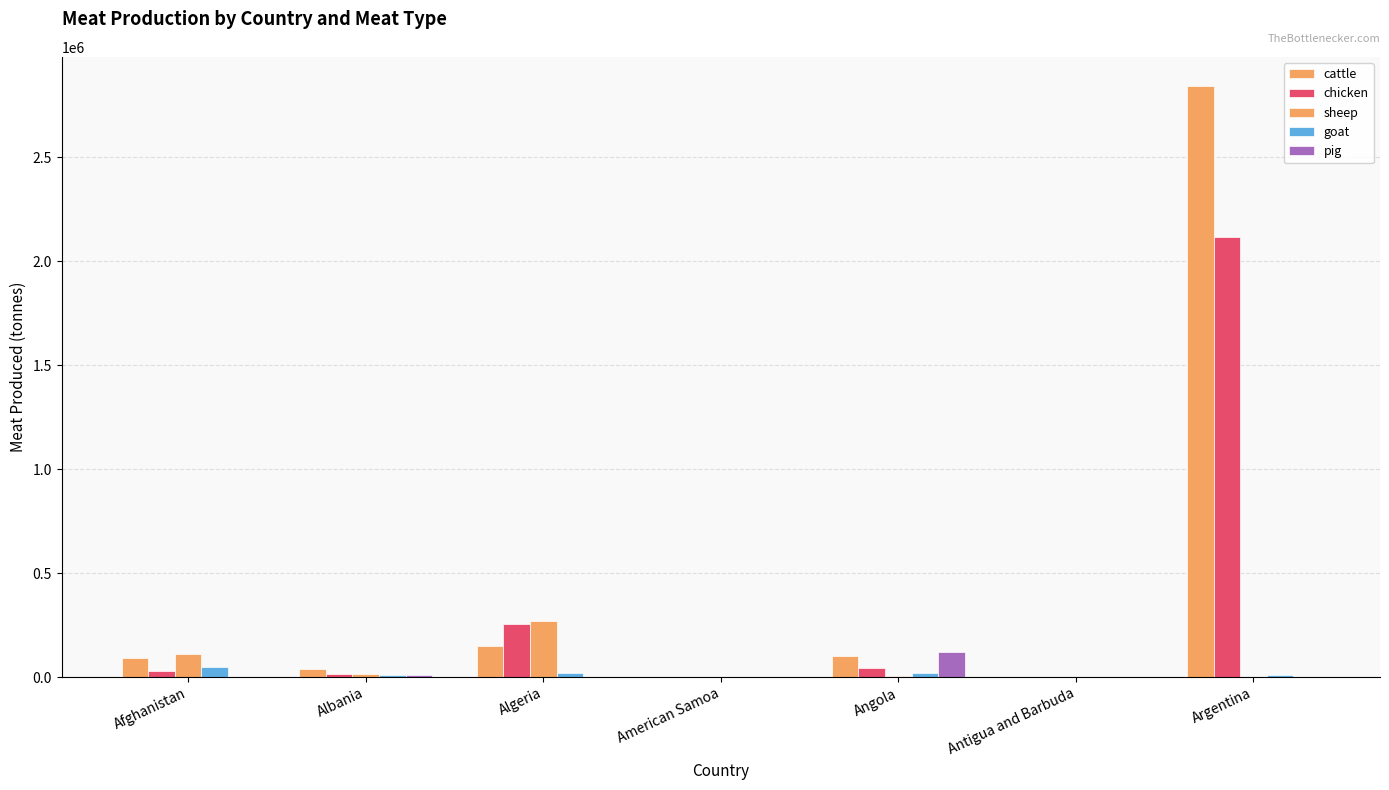

Are the bars horizontal?

No